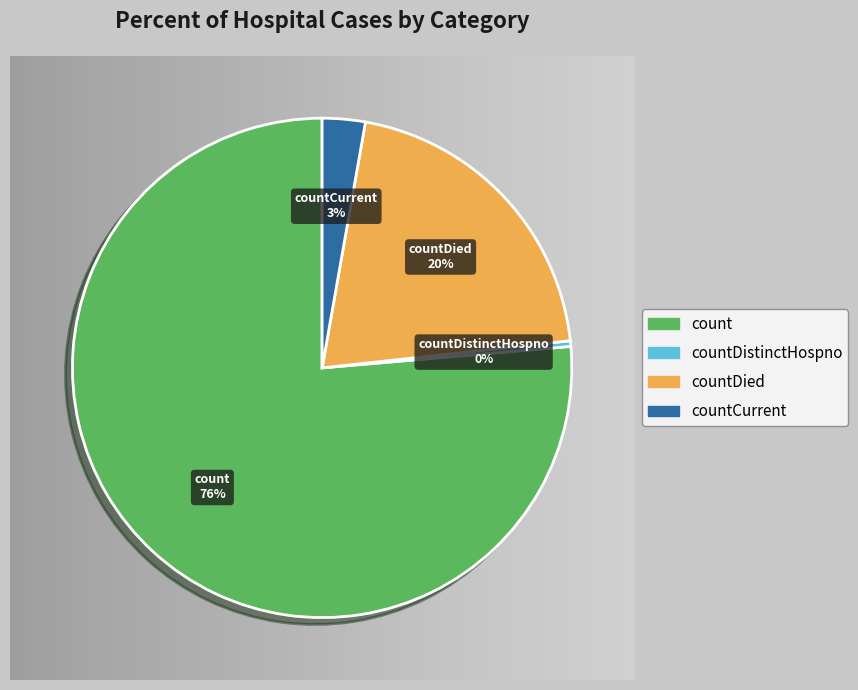

To the nearest percent, what is the average slice percentage?

25%